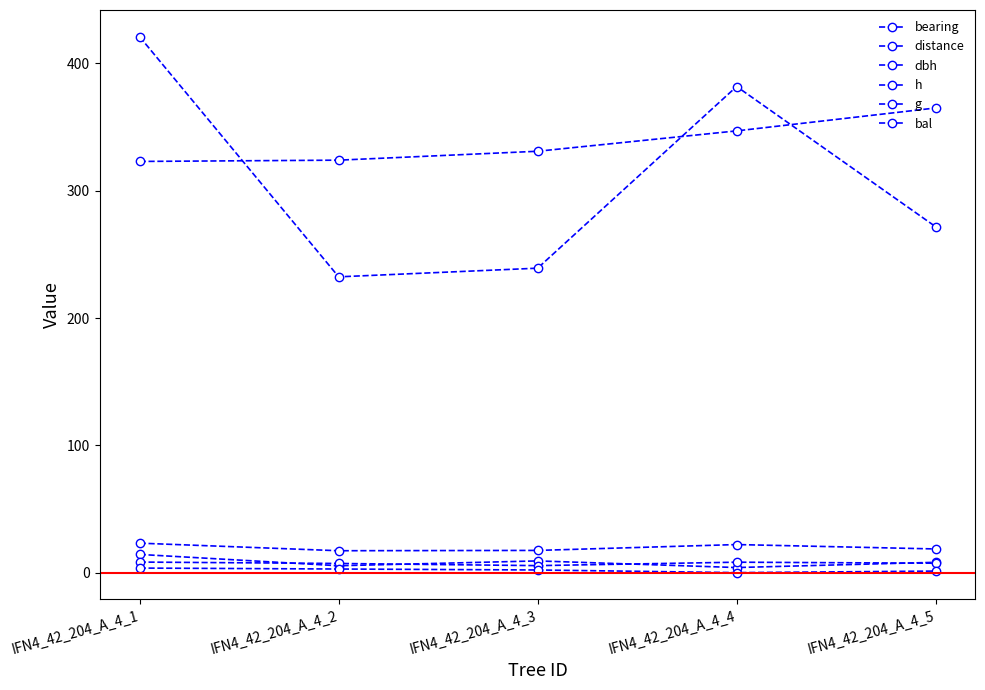

Rank the categories by h value from highest to lowest.

IFN4_42_204_A_4_1, IFN4_42_204_A_4_4, IFN4_42_204_A_4_5, IFN4_42_204_A_4_2, IFN4_42_204_A_4_3